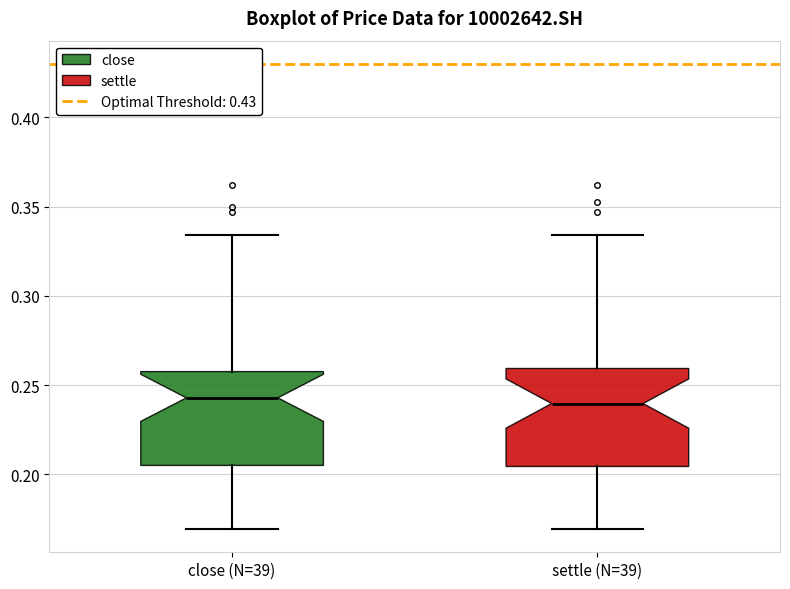

Reading left to right, transcribe this box plot: for each box, give where its median line is, the range the box spans, and where its two whiskers end, as read against the y-axis. The values are not printed on the chart, so give them approximately, as read against the axis.

close (N=39): median 0.245, box 0.205 to 0.260, whiskers 0.170 to 0.335
settle (N=39): median 0.240, box 0.205 to 0.260, whiskers 0.170 to 0.335